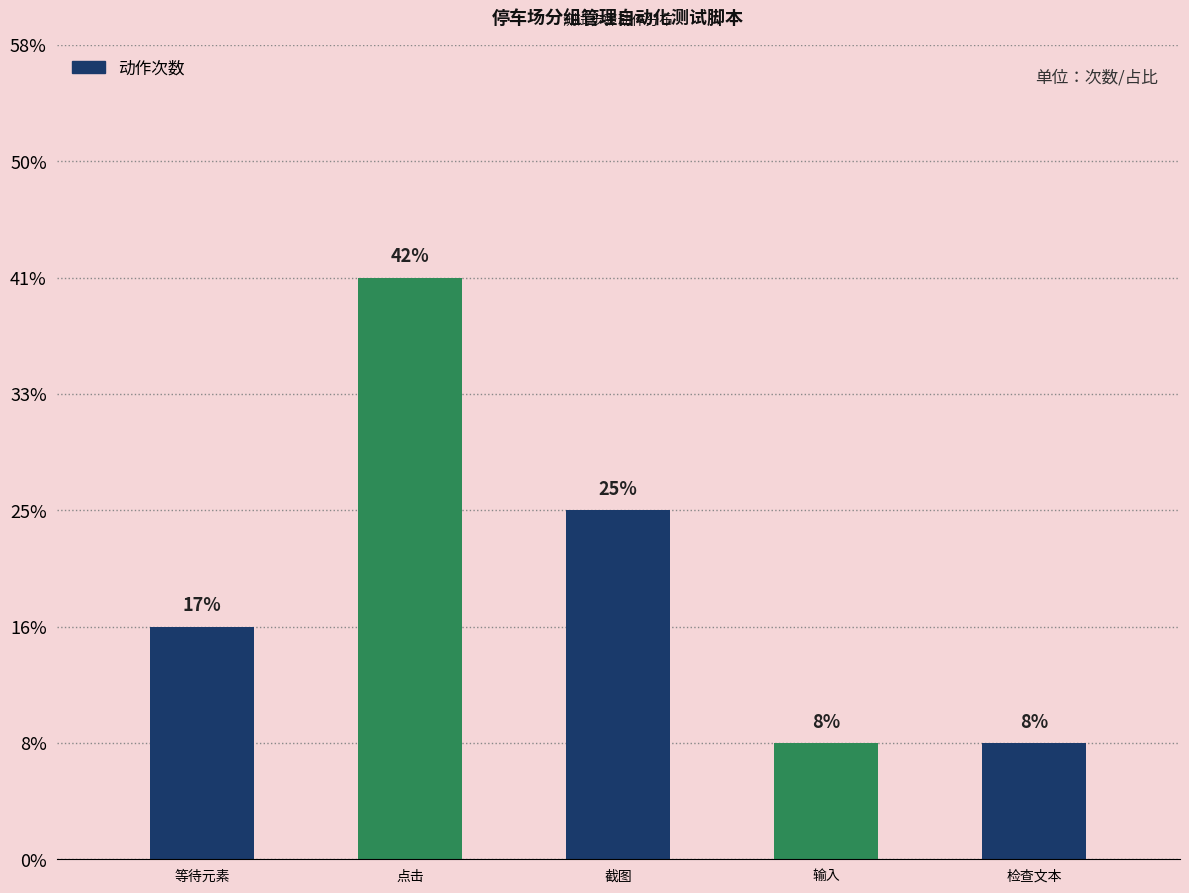

Does the chart contain any negative values?

No